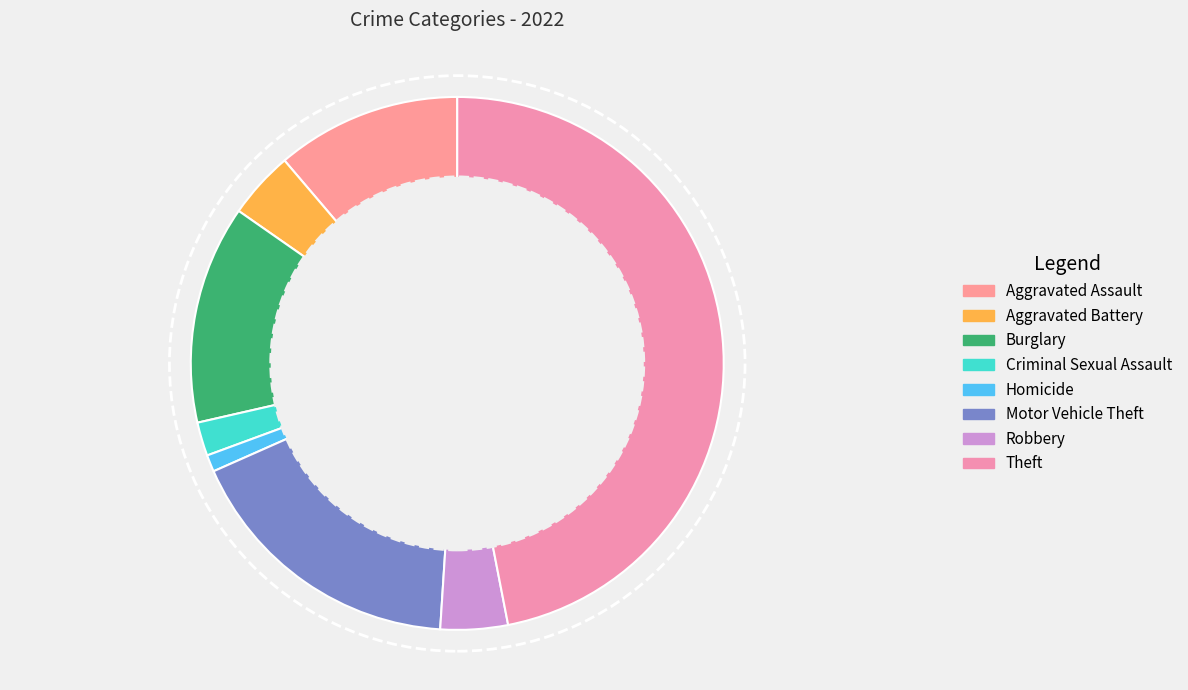

Count the number of slices in the pie.

8